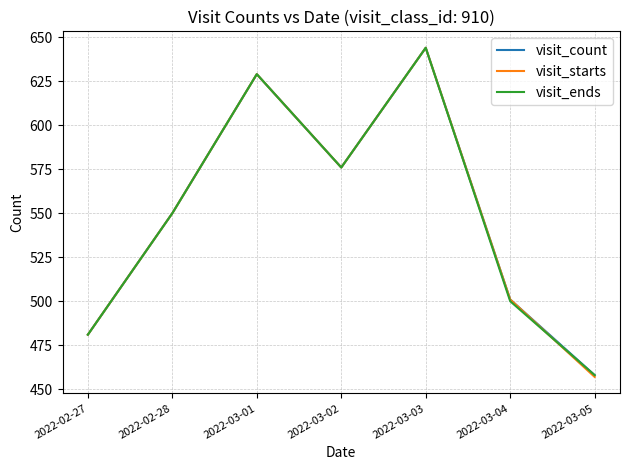

True or false: visit_ends has a value of 695 at 2022-03-04.

False